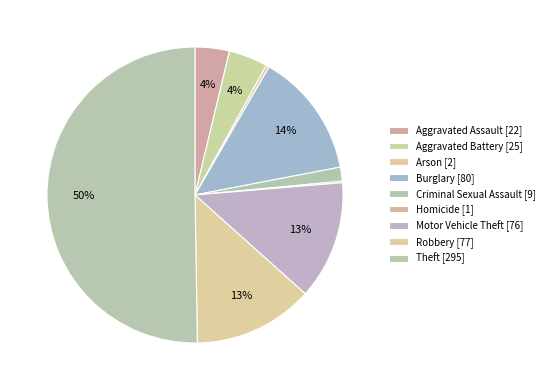

To the nearest percent, what is the average slice percentage?

11%